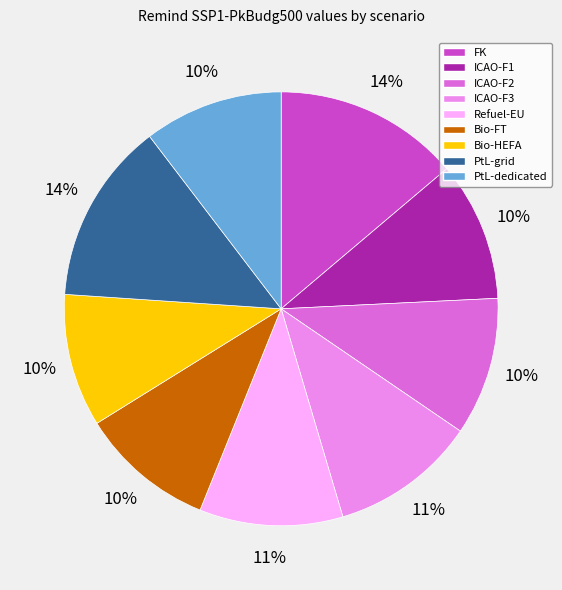

Count the number of slices in the pie.

9